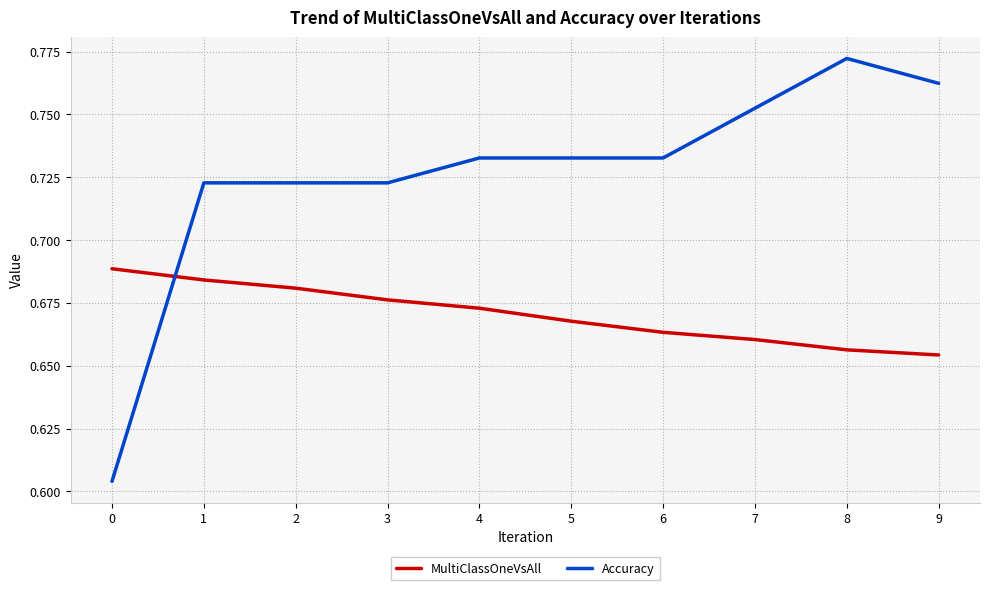

The Accuracy series shows 0.5 at 5. True or false?

False